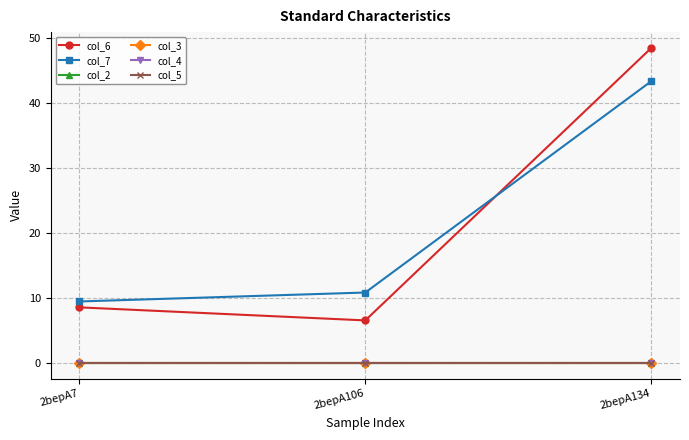

Reading left to right, transcribe all the data shown in this chart.

col_6: 8.6	6.5	48.5
col_7: 9.5	10.8	43.3
col_2: 0.0	0.0	0.0
col_3: 0.0	0.0	0.0
col_4: 0.0	0.0	0.0
col_5: 0.0	0.0	0.0